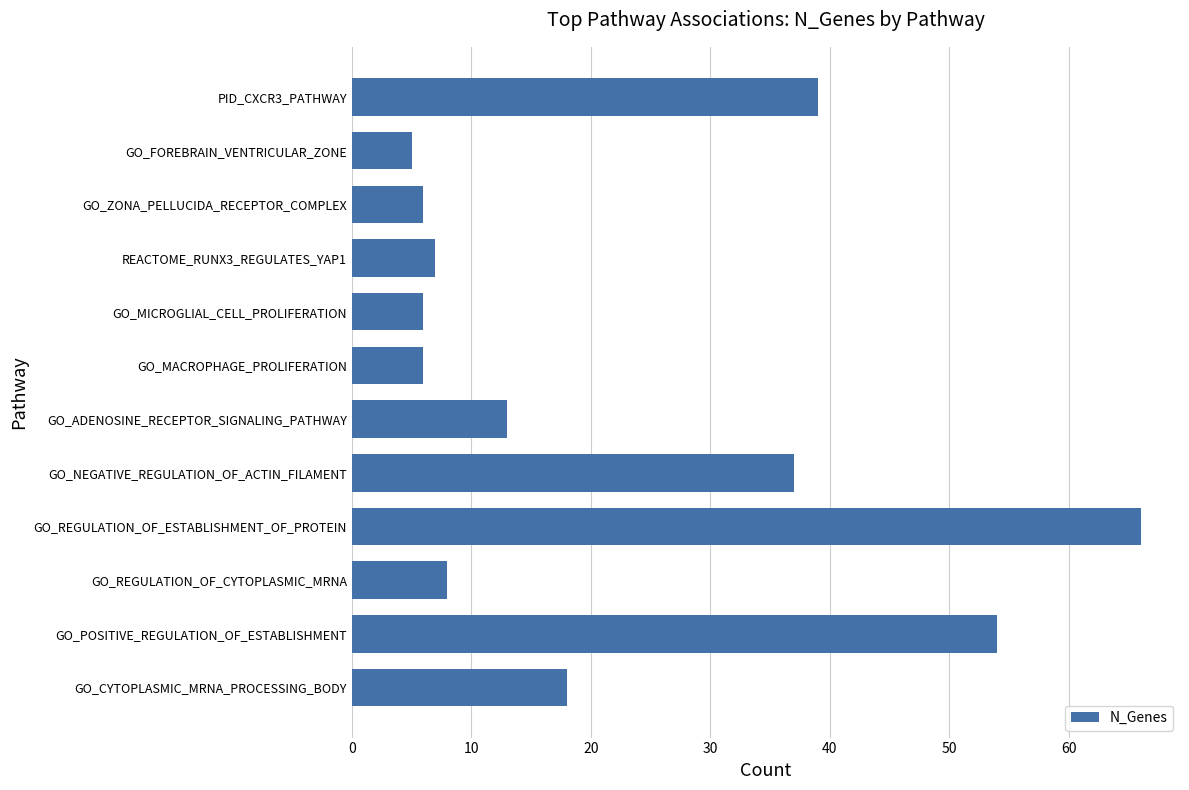

Reading bottom to top, what are all the values shown in this chart?

GO_CYTOPLASMIC_MRNA_PROCESSING_BODY=18	GO_POSITIVE_REGULATION_OF_ESTABLISHMENT=54	GO_REGULATION_OF_CYTOPLASMIC_MRNA=8	GO_REGULATION_OF_ESTABLISHMENT_OF_PROTEIN=66	GO_NEGATIVE_REGULATION_OF_ACTIN_FILAMENT=37	GO_ADENOSINE_RECEPTOR_SIGNALING_PATHWAY=13	GO_MACROPHAGE_PROLIFERATION=6	GO_MICROGLIAL_CELL_PROLIFERATION=6	REACTOME_RUNX3_REGULATES_YAP1=7	GO_ZONA_PELLUCIDA_RECEPTOR_COMPLEX=6	GO_FOREBRAIN_VENTRICULAR_ZONE=5	PID_CXCR3_PATHWAY=39